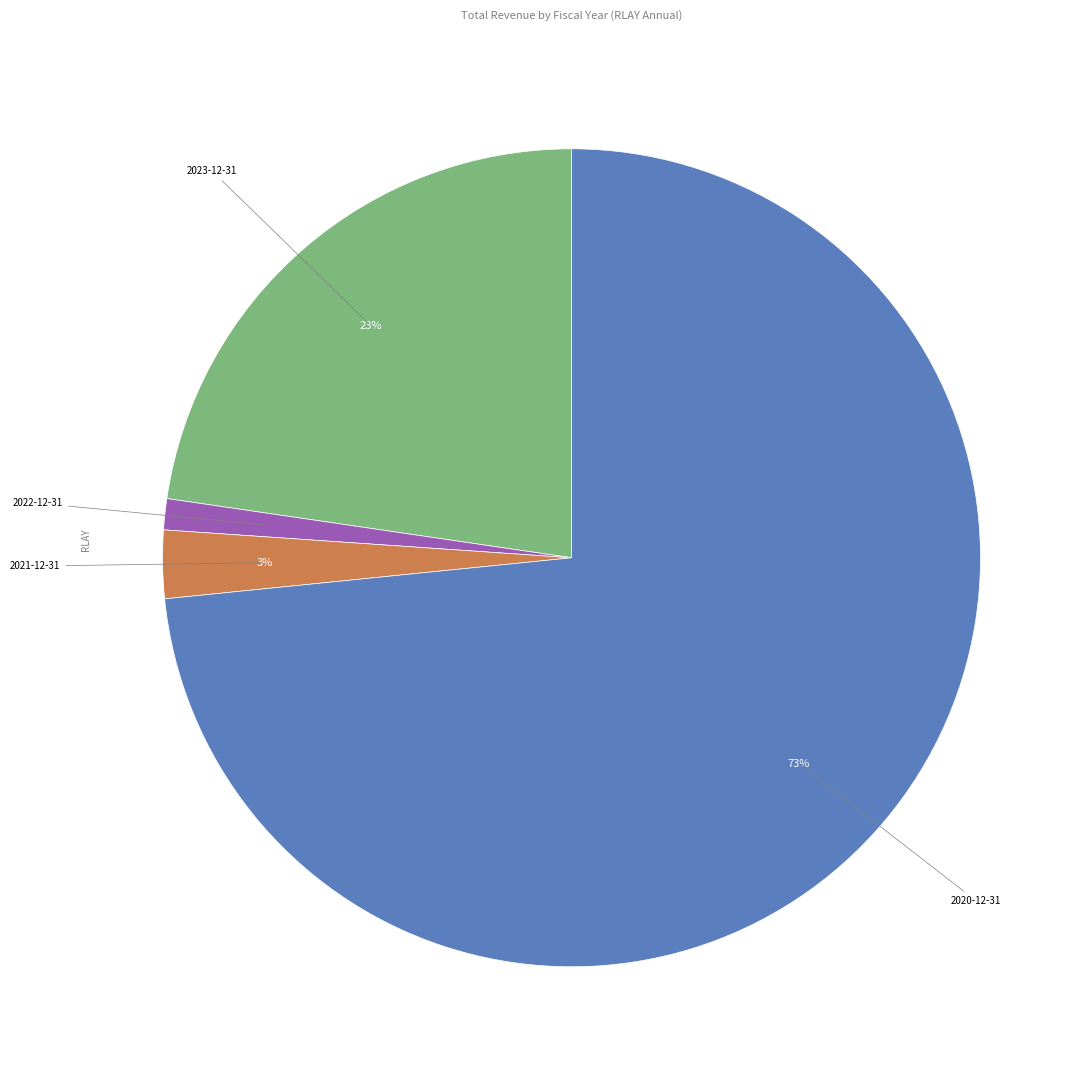

To the nearest percent, what is the difference between the largest and smallest slice percentages?

72%